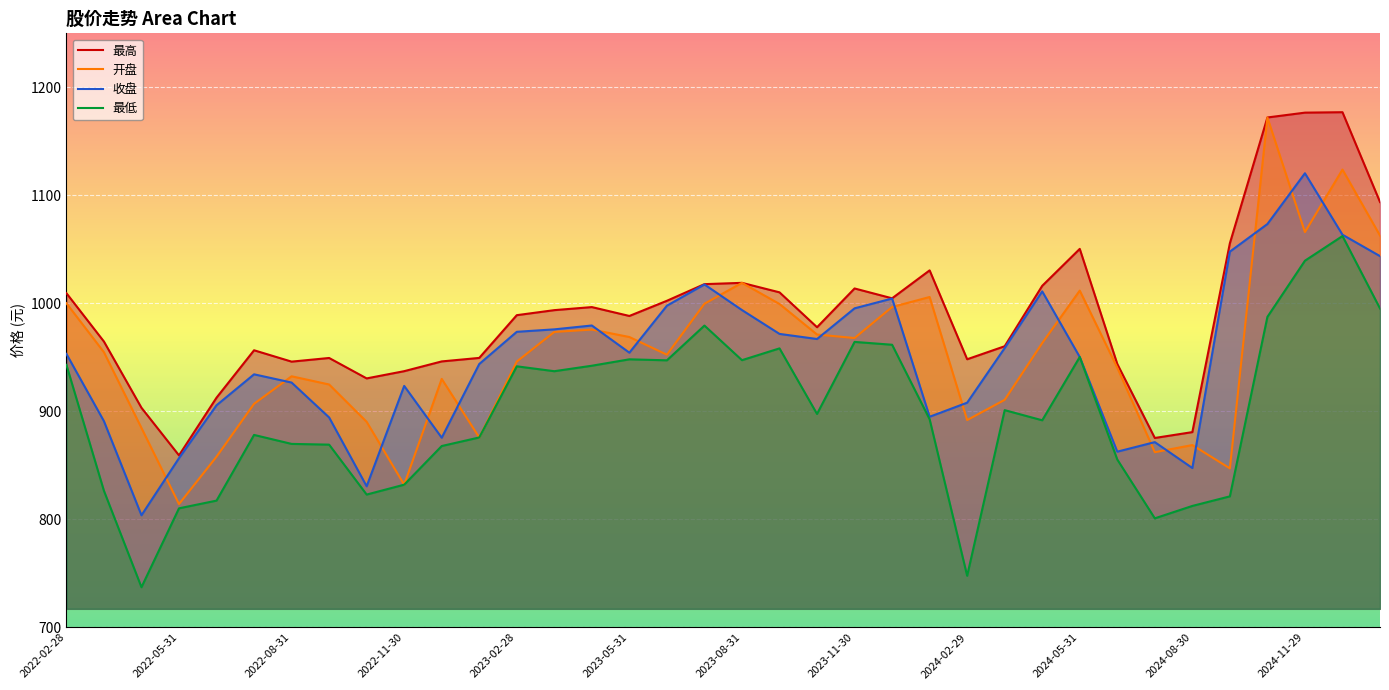

Count the number of categories in the chart.

36